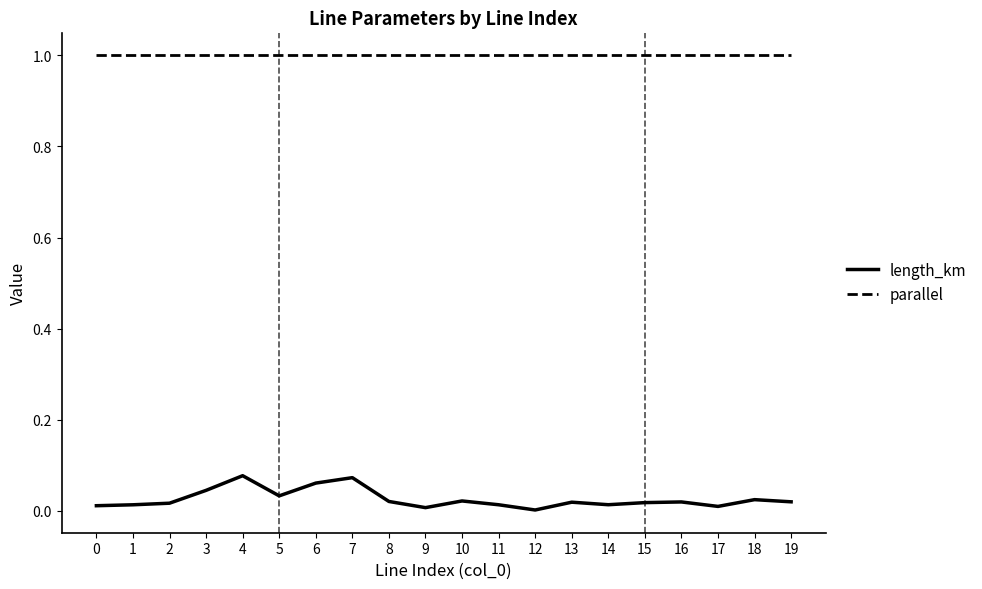

What is the maximum value for parallel?

1.0